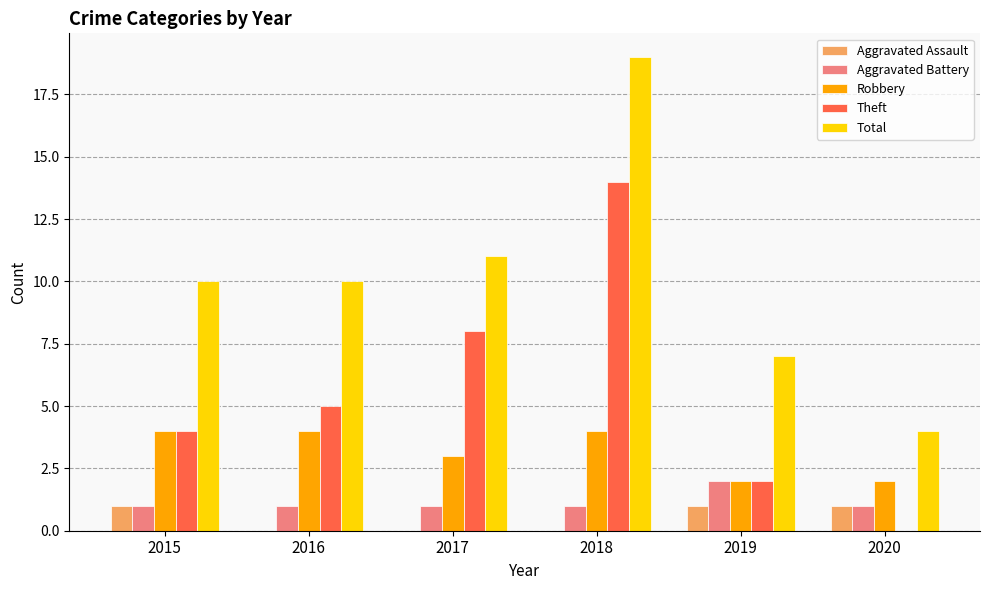

At which category is the sum across all series the highest?

2018